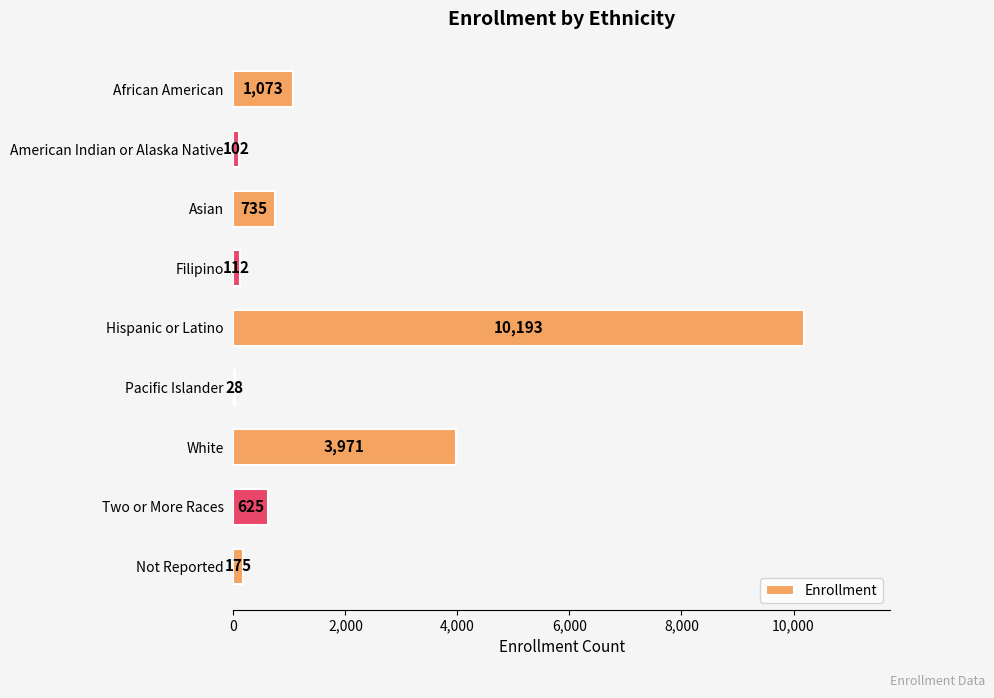

What is the sum of all values?

17014